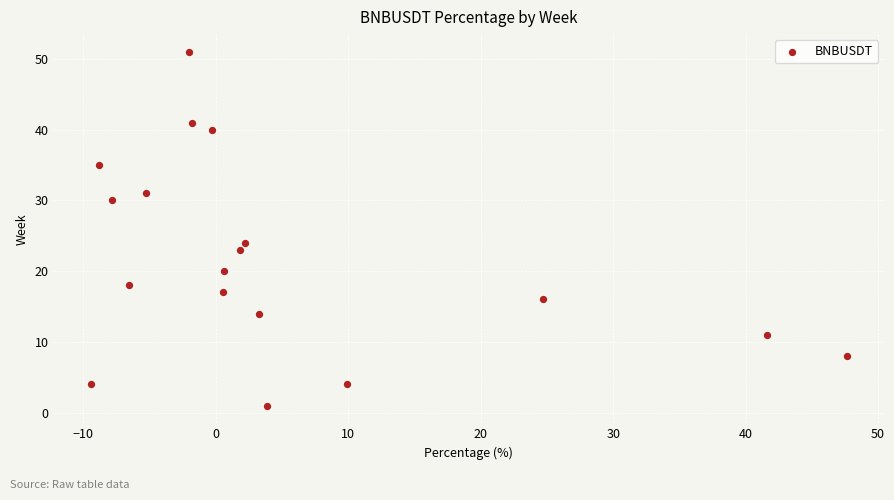

What Y value in the scatter plot is closest to 26?

24